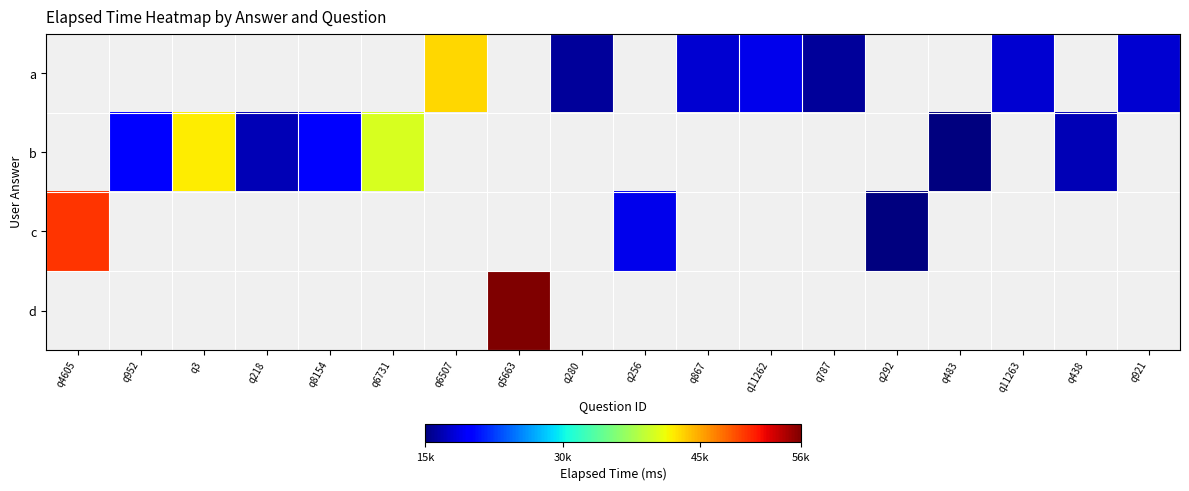

What is the highest value of the c series?

50000.0